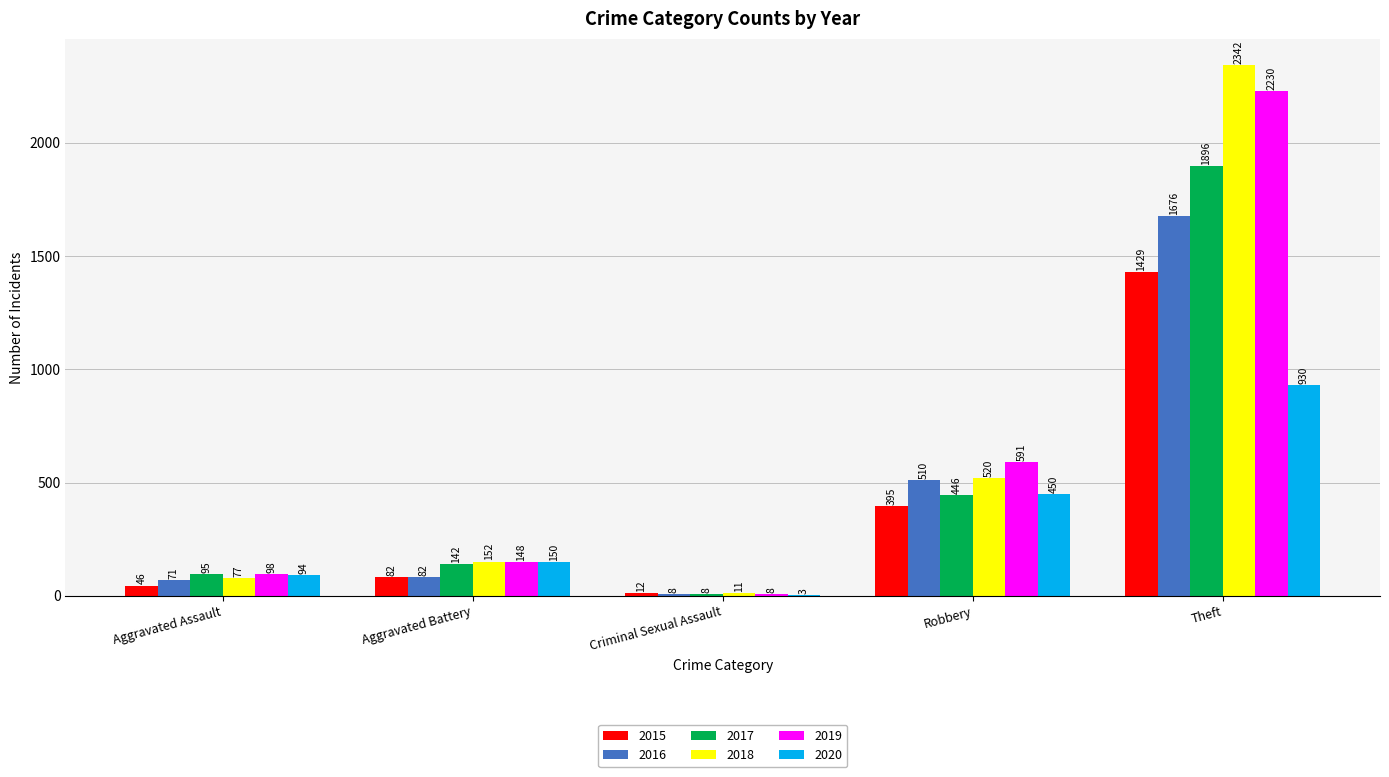

Which series changed the most between Aggravated Assault and Aggravated Battery?

2018